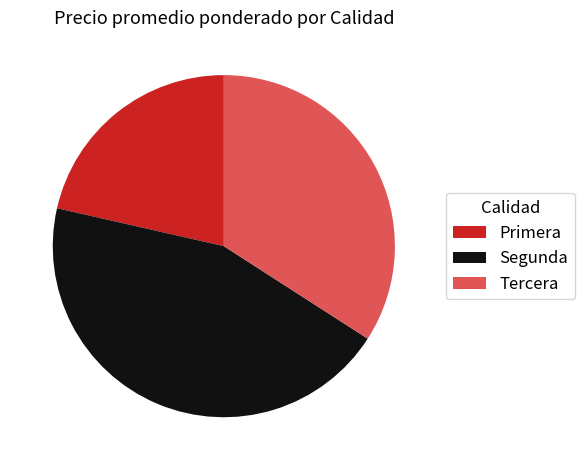

Approximately how many times larger is the value at Tercera compared to Segunda?

0.8